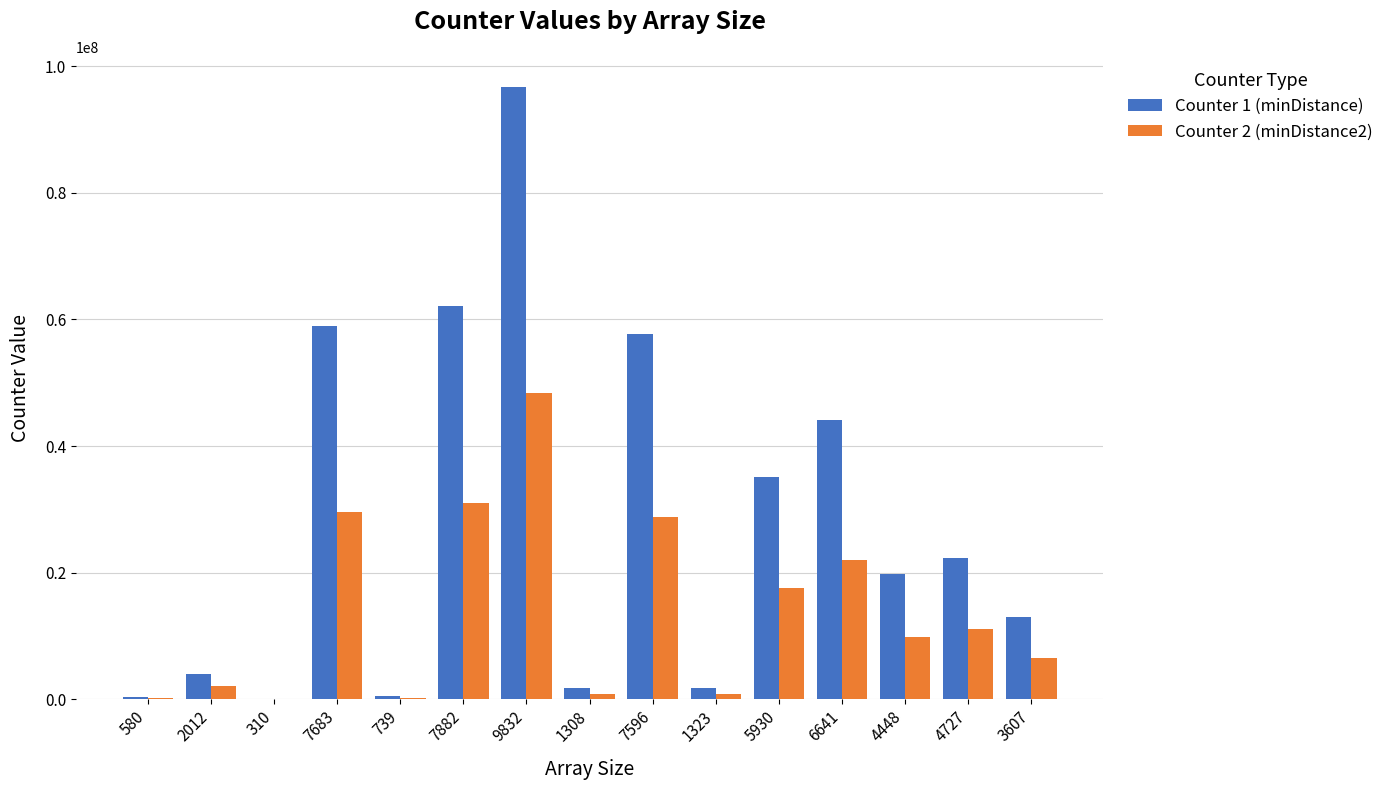

How many categories are shown in the chart?

15